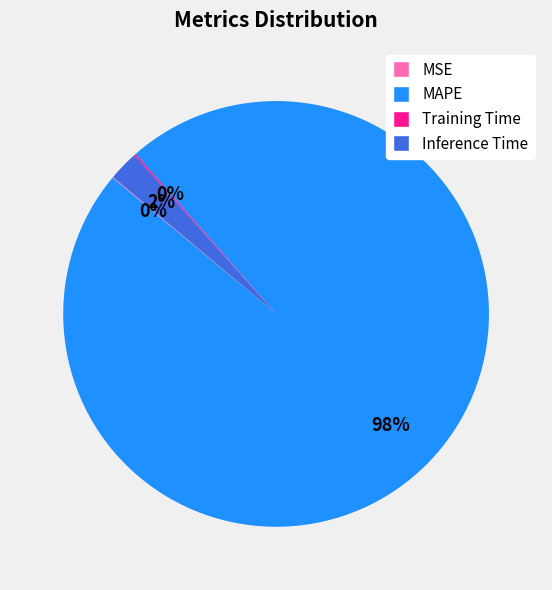

To the nearest percent, what portion does Inference Time represent?

2%